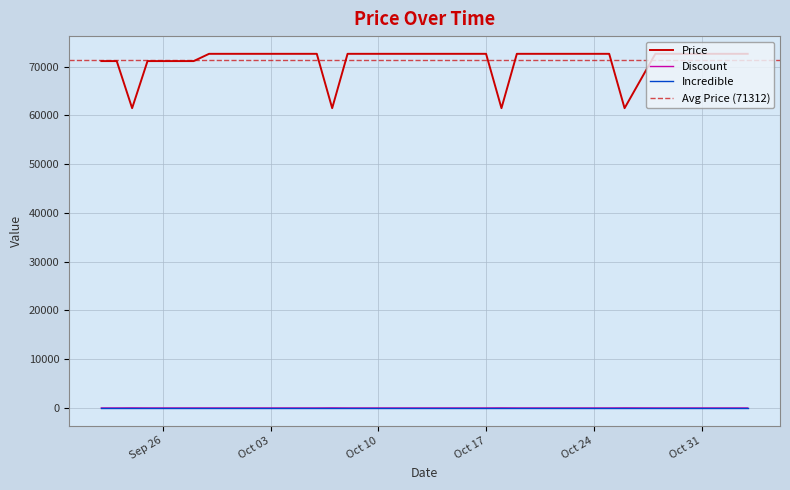

The value of Discount at 2023-10-07 is 18. True or false?

True